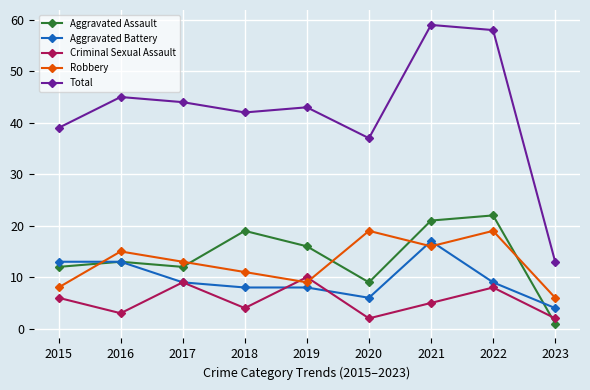

What is the value of the Total point at the 5th from the left?

43